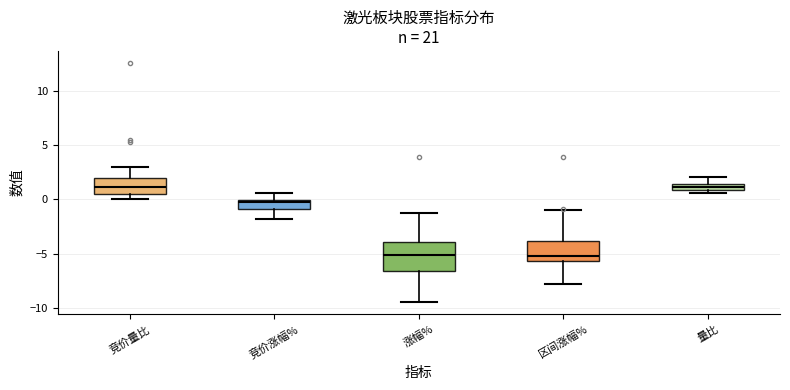

Which box is the tallest, from its lower edge to its upper edge?

涨幅%